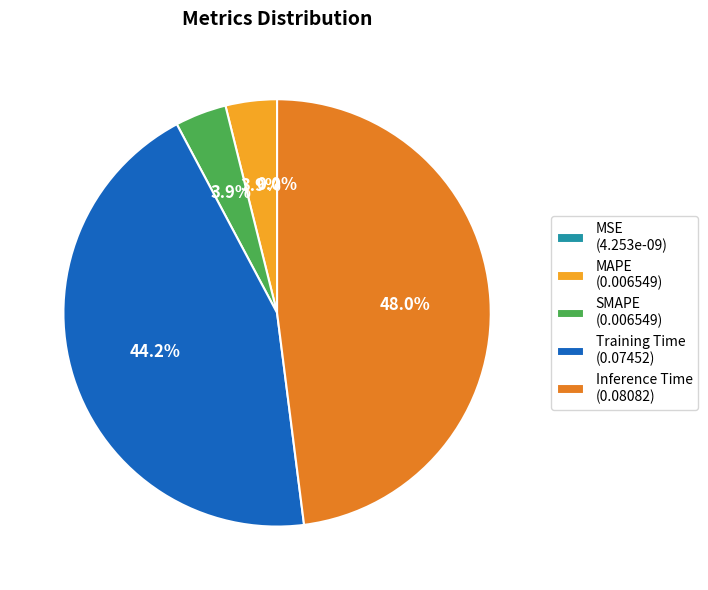

Does any single category account for the majority?

No